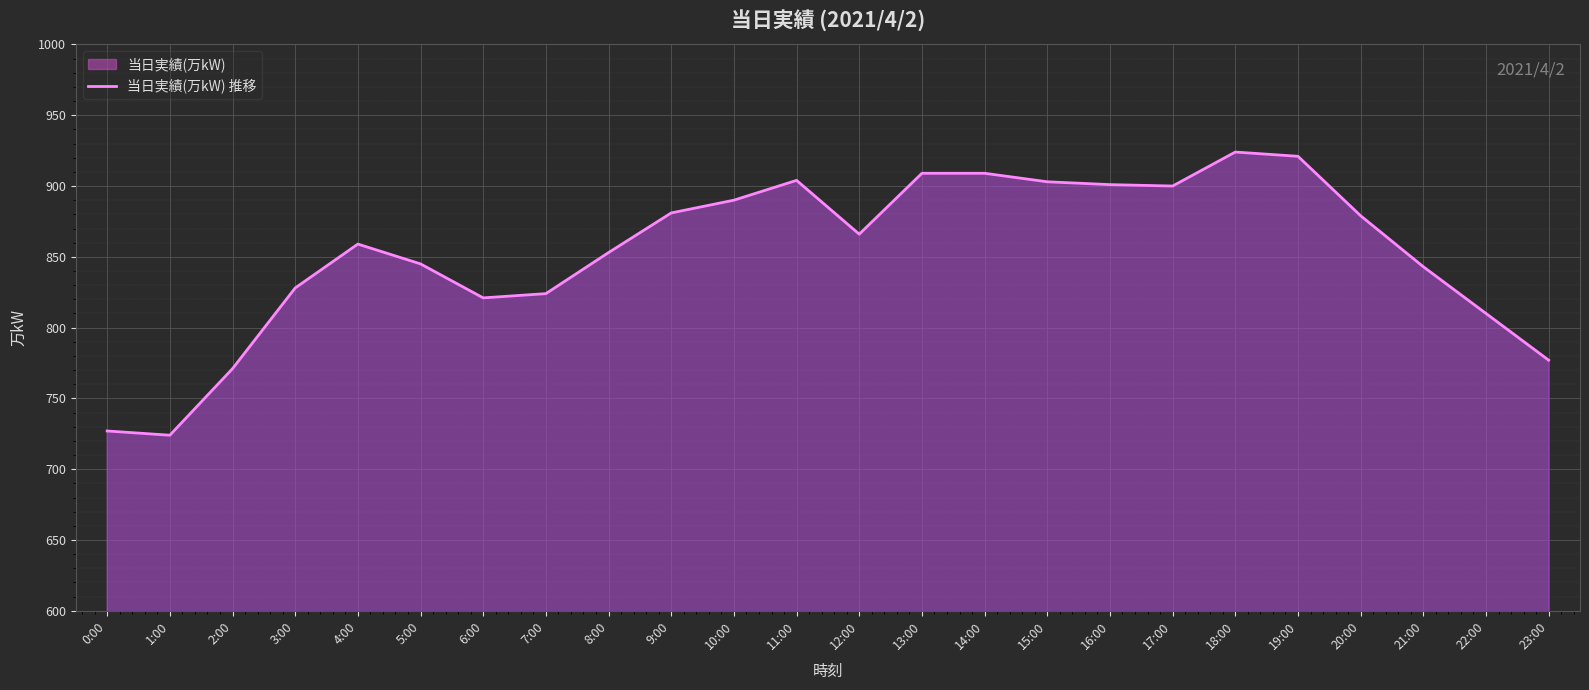

How many data points does each series have?

24